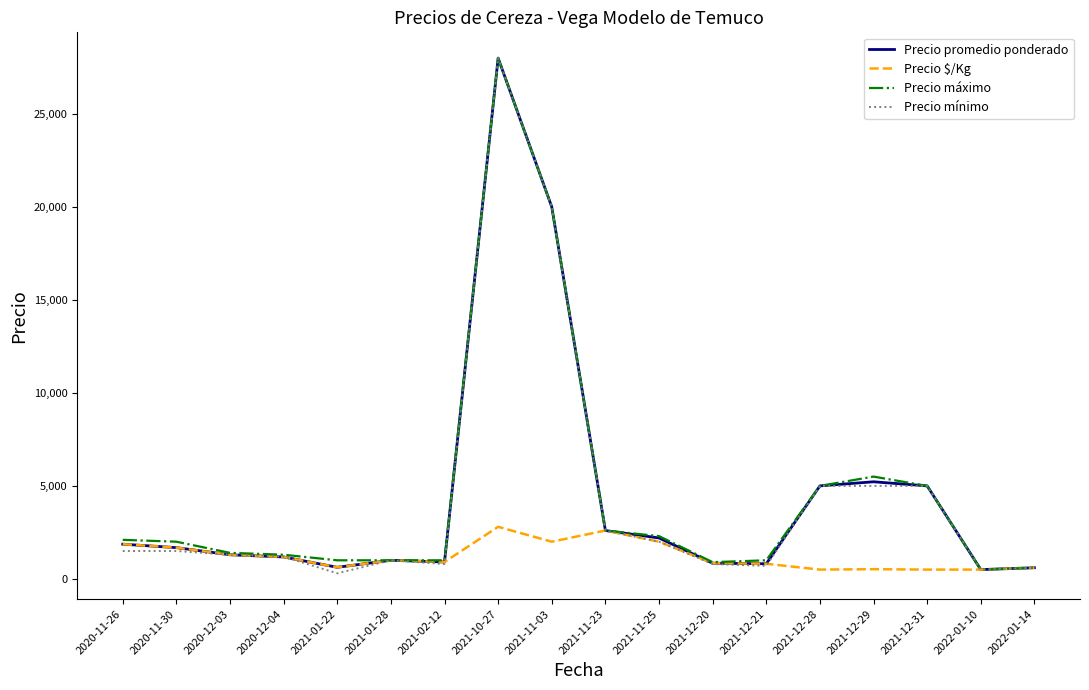

At which category is the sum across all series the highest?

2021-10-27